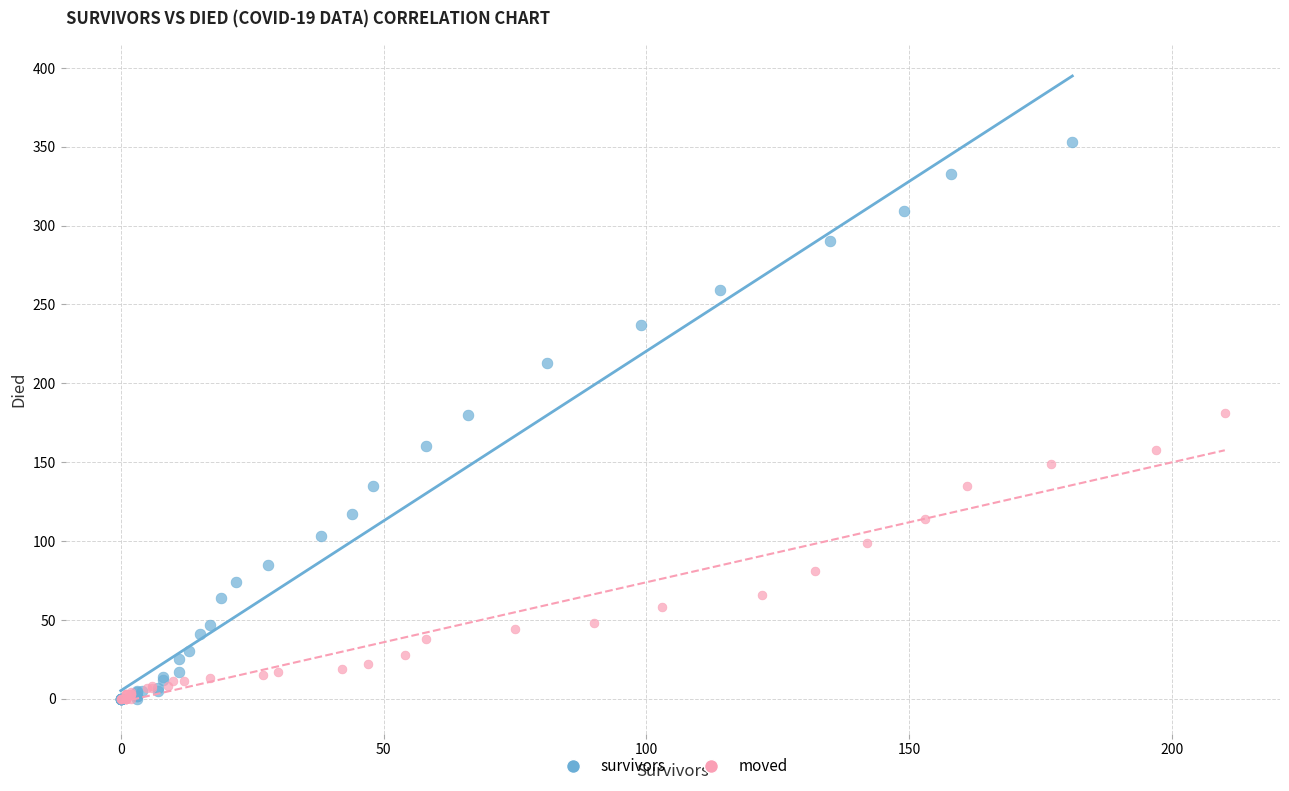

Which series contains the highest Y value?

survivors